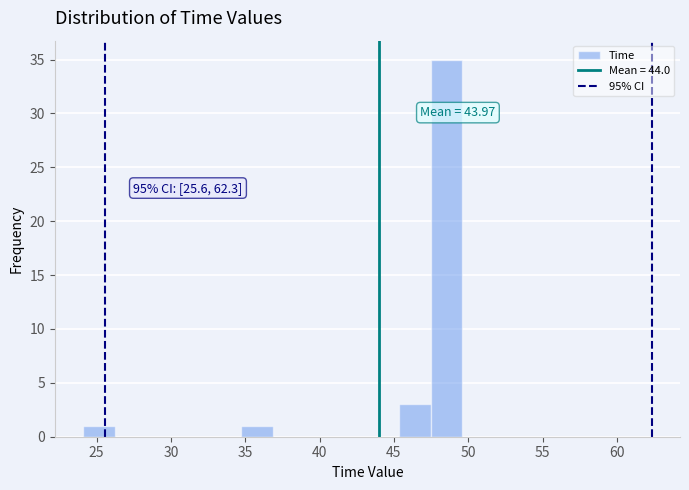

Which range on the x-axis has the tallest bar?

47.5 to 49.5